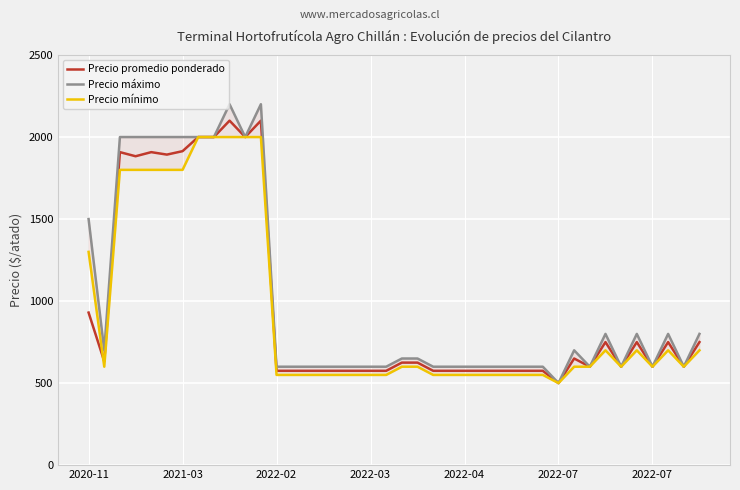

What is the value of the Precio promedio ponderado point at the 7th from the left?

1893